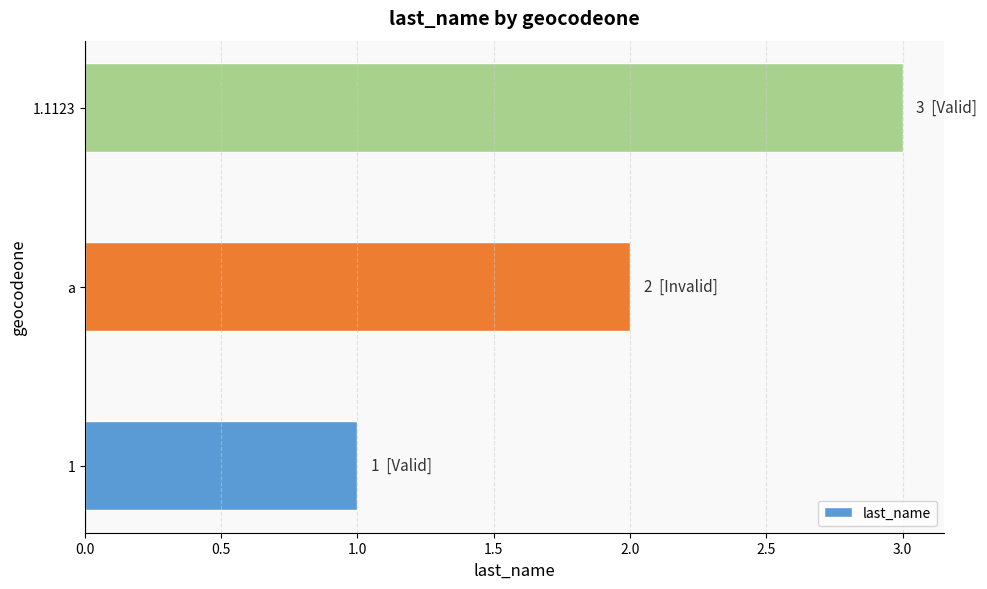

What is the average value?

2